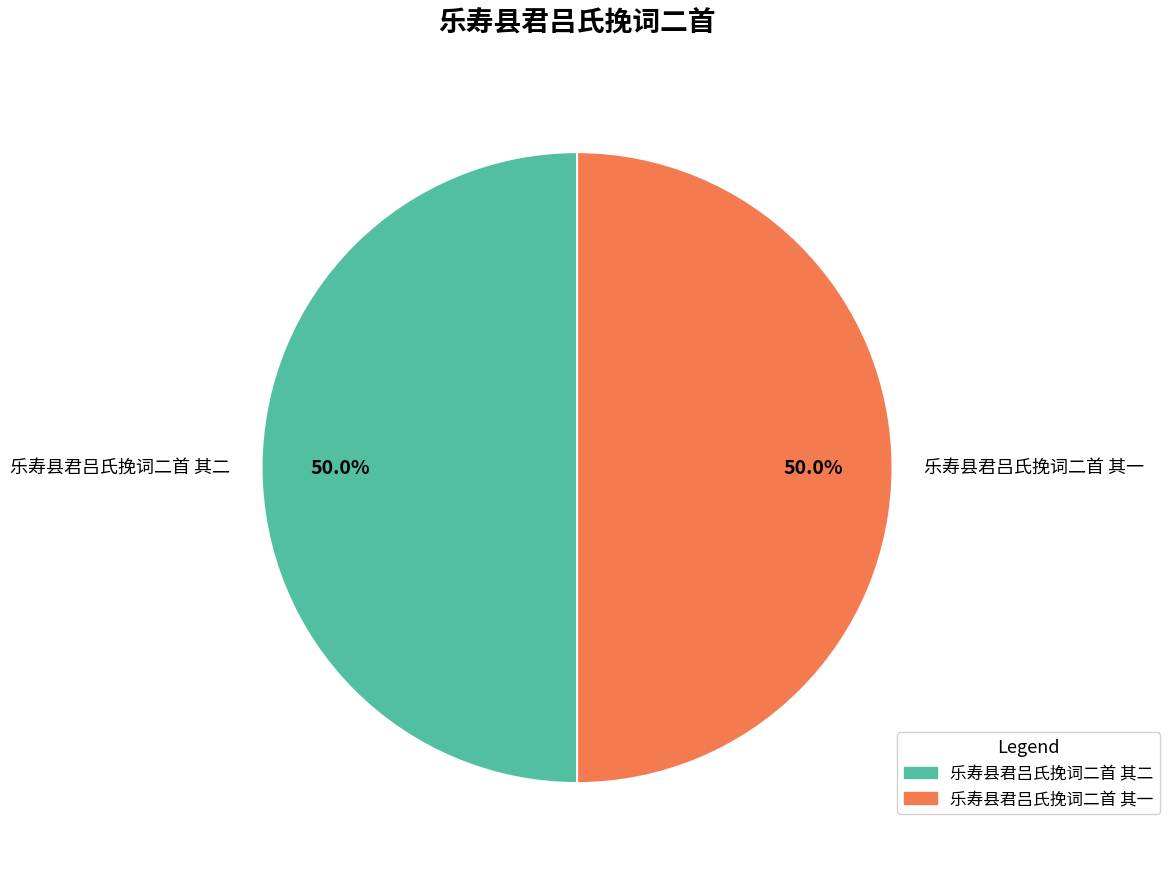

What percentage do 乐寿县君吕氏挽词二首 其二 and 乐寿县君吕氏挽词二首 其一 together represent?

100.0%